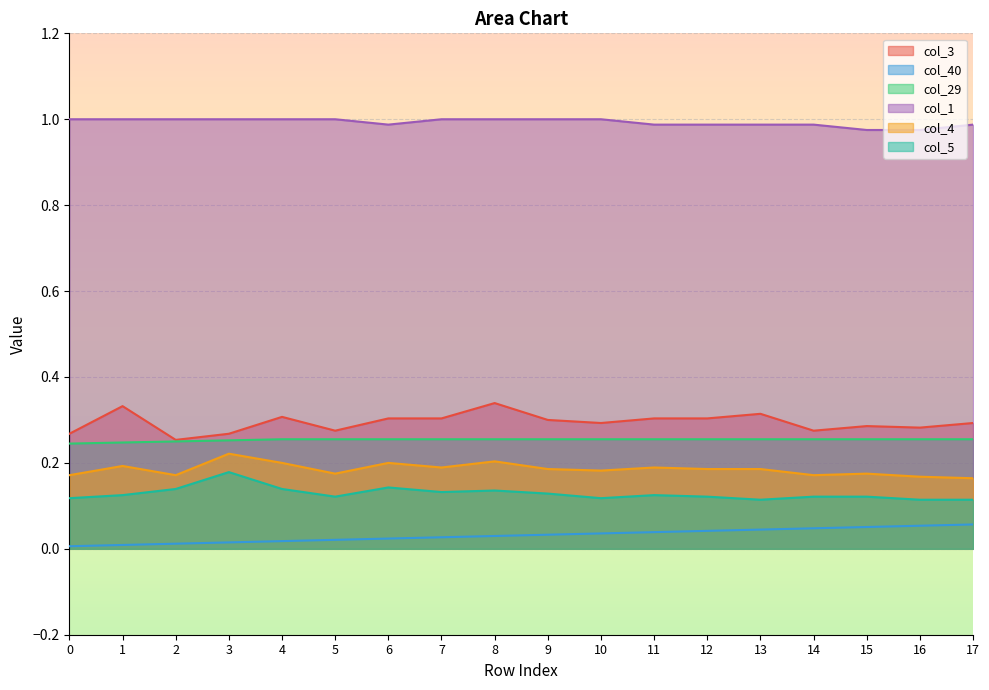

What is the maximum value for col_40?

0.1